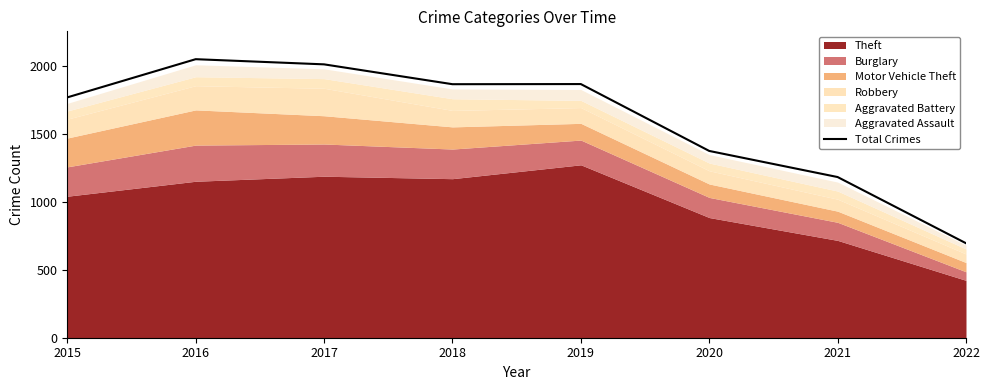

List the labels in order of value, smallest first.

2022, 2021, 2020, 2015, 2018, 2019, 2017, 2016